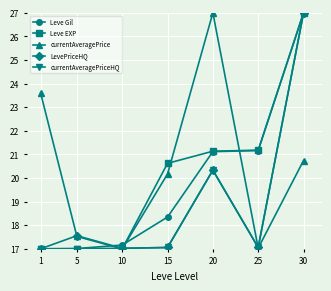

What is the total value across all series at 15?

93.2